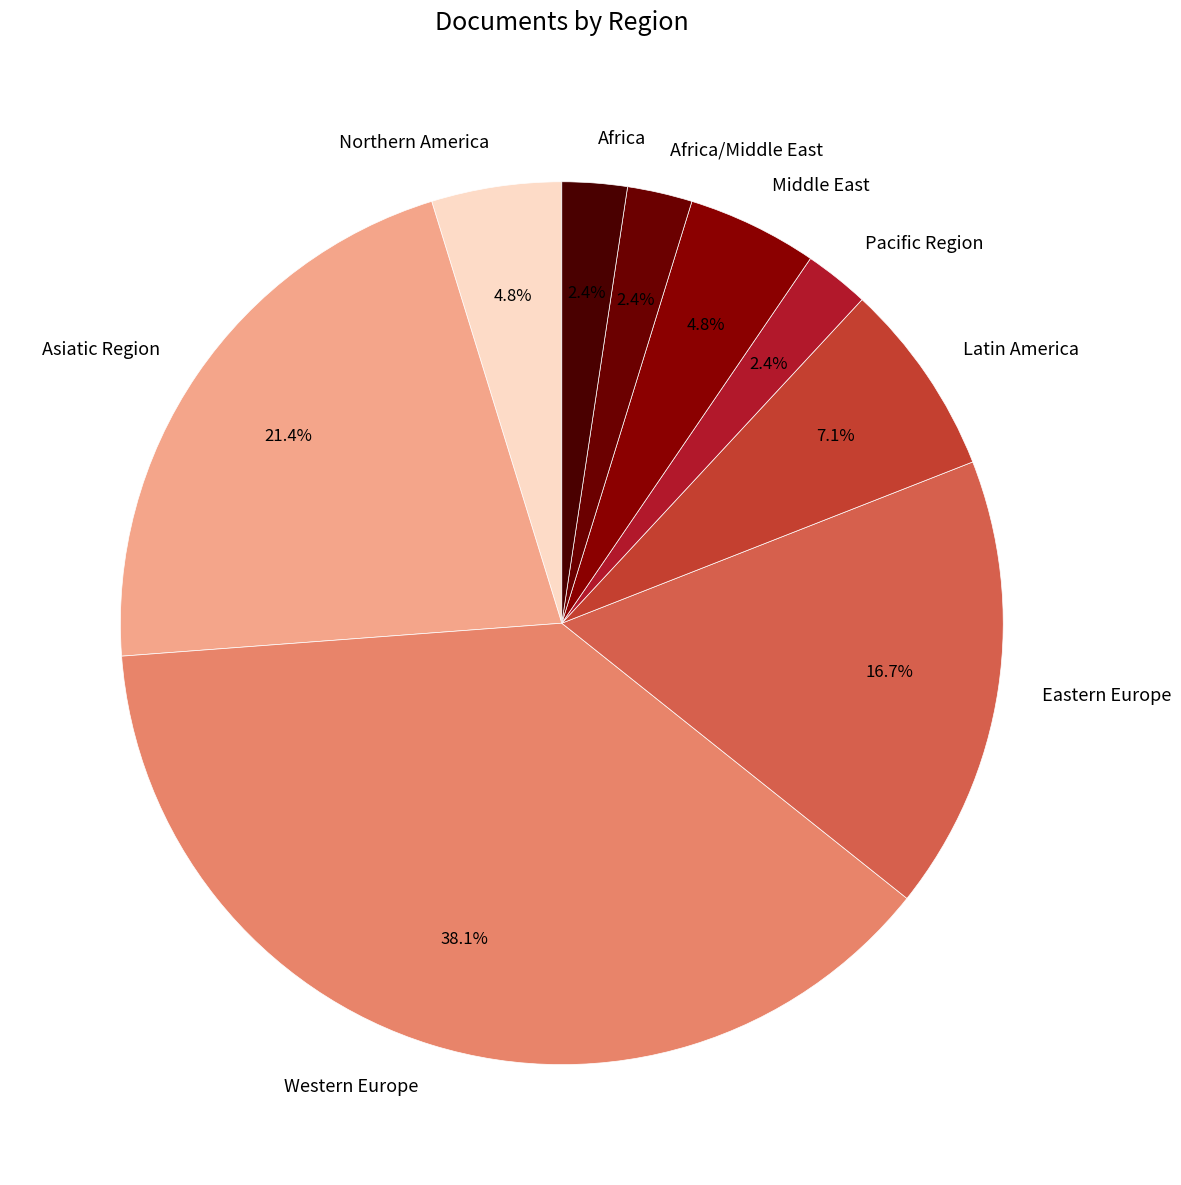

What is the largest slice in the pie chart?

Western Europe